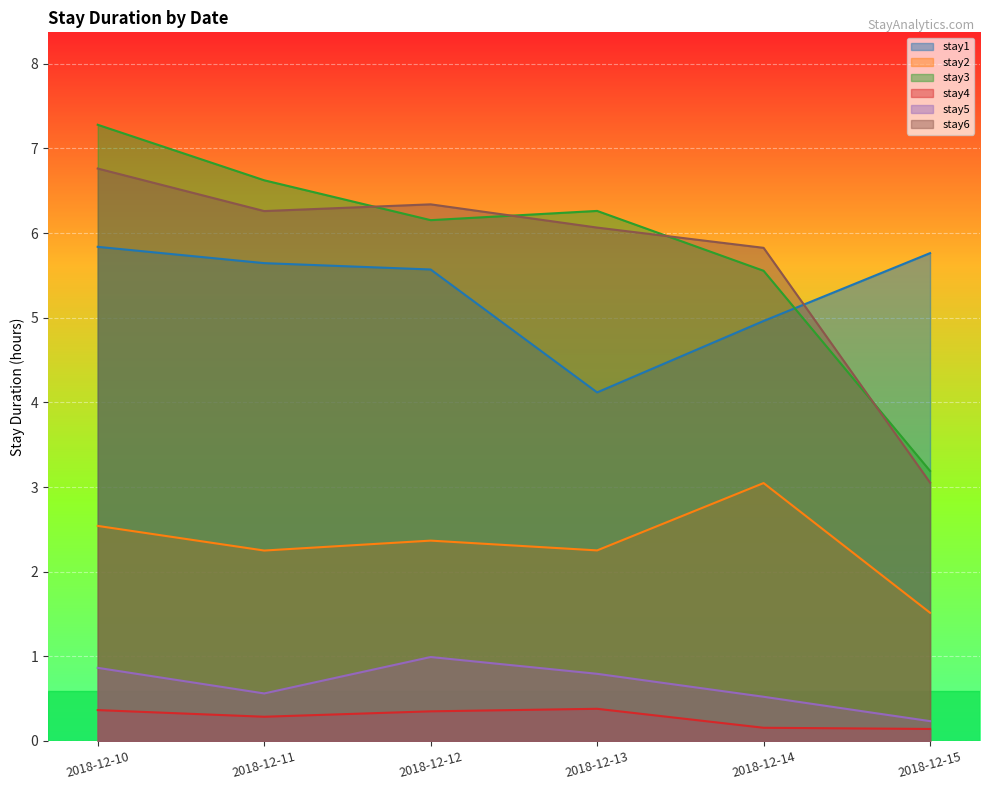

Read the stay5 value at 2018-12-10.

0.9